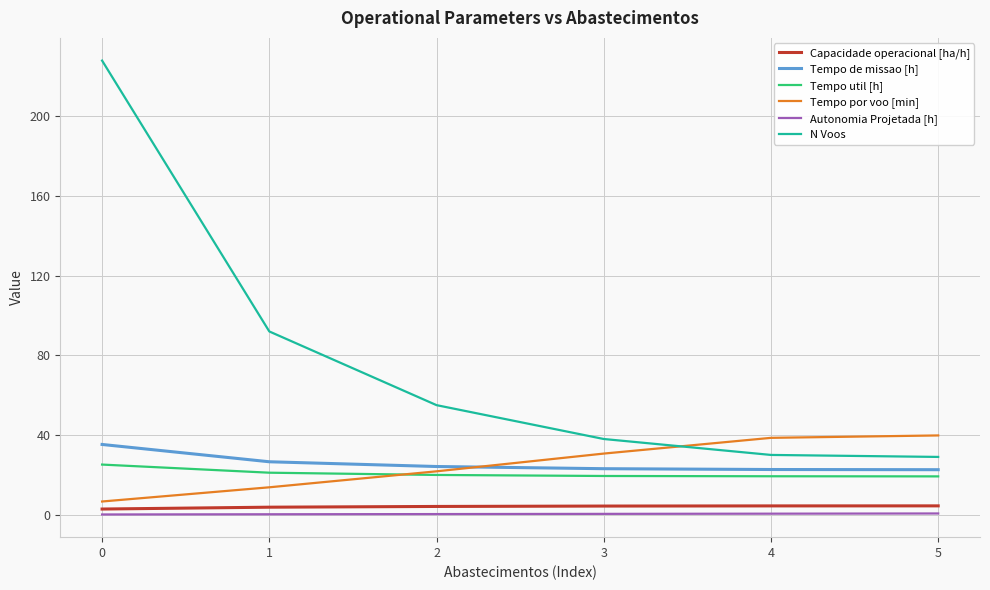

How many intersections are there between Tempo por voo [min] and N Voos?

1